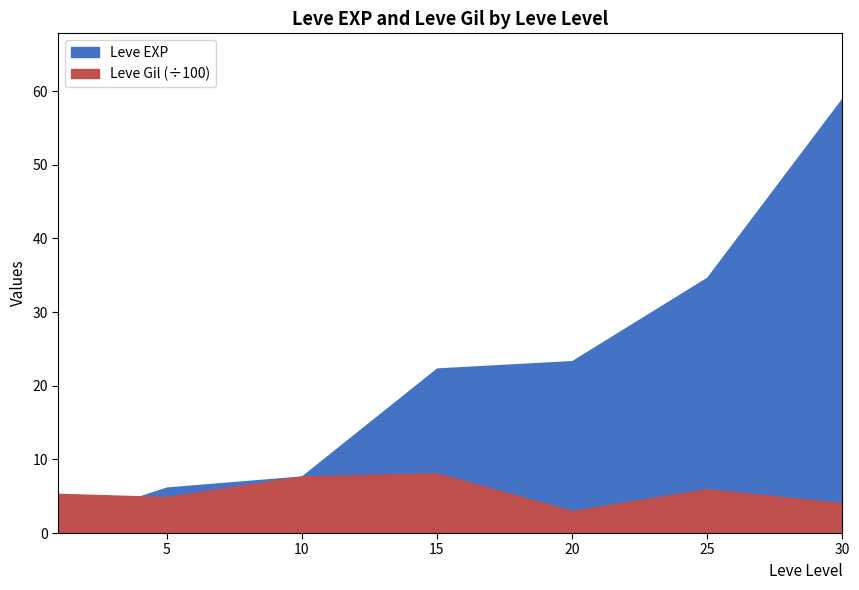

What are all the series names shown in the legend?

Leve EXP, Leve Gil